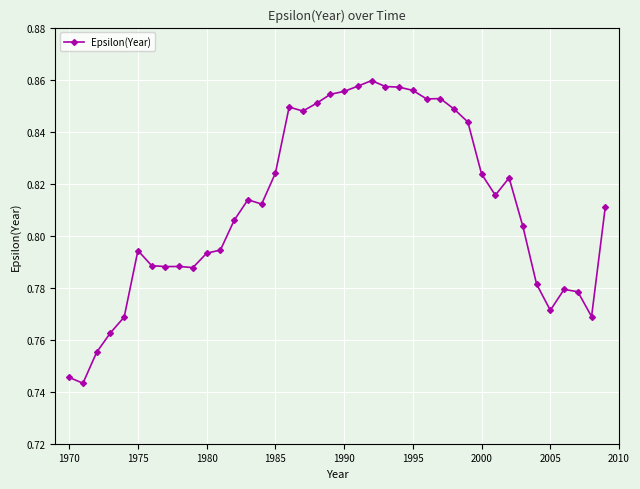

Count the values in the range 0 to 1.

40